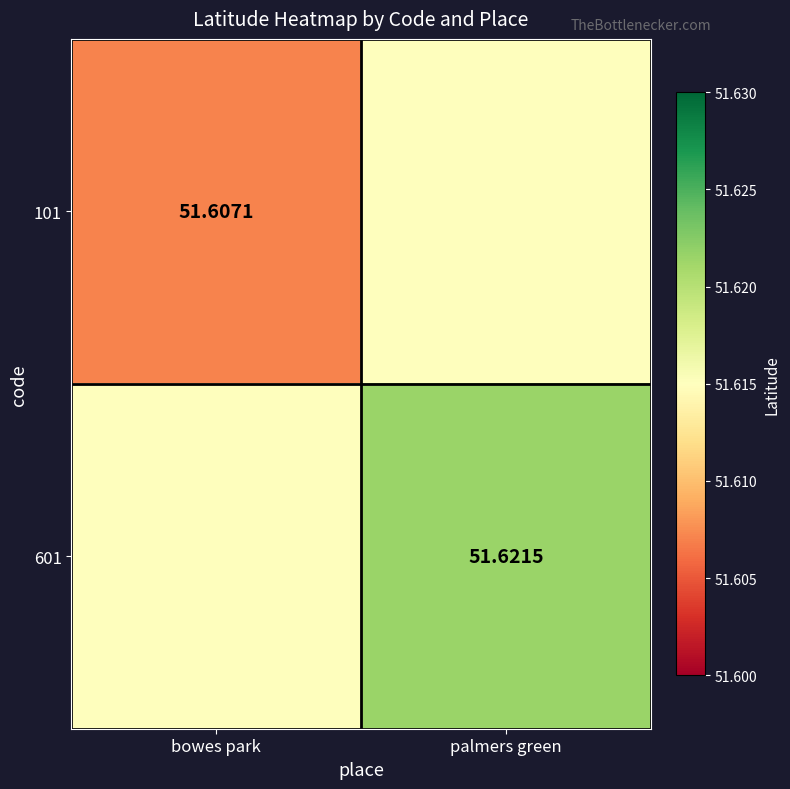

List the series in order of their overall mean, lowest first.

101, 601